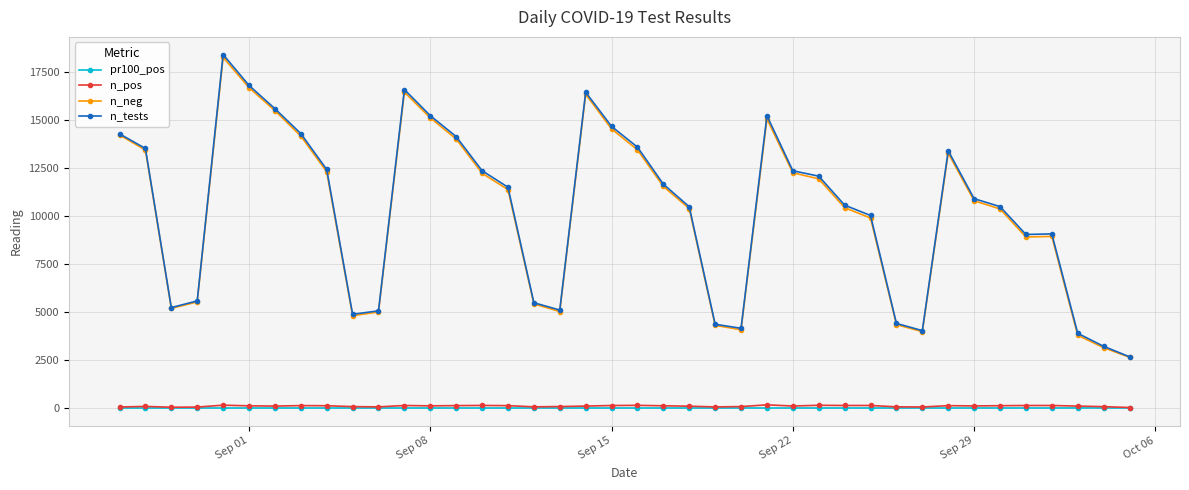

Which series has the widest spread of values?

n_tests